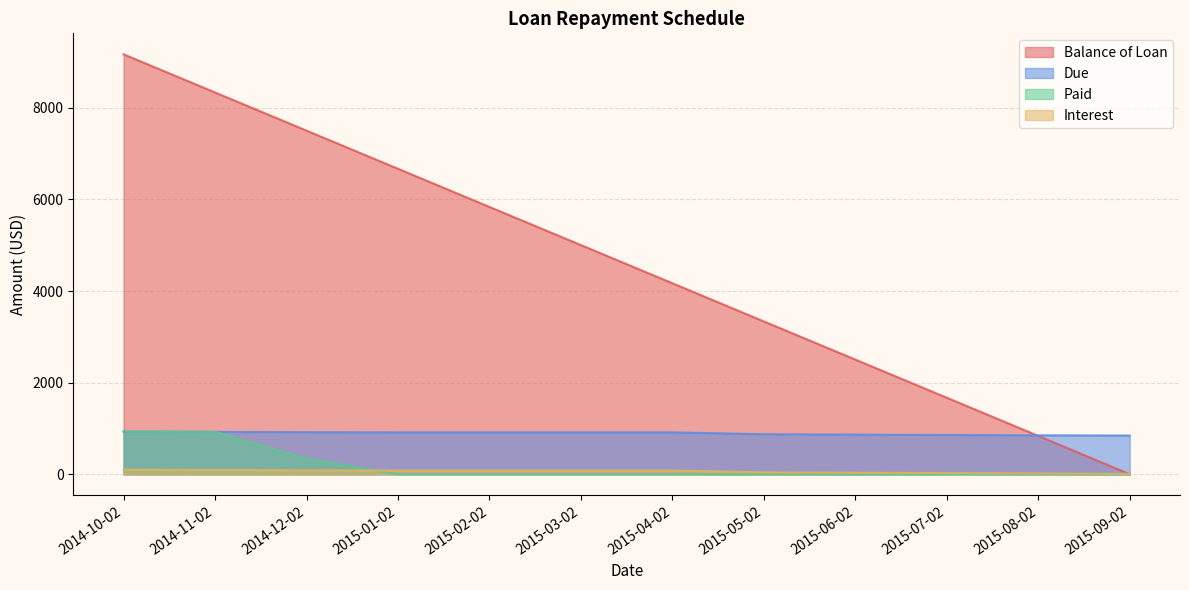

Which series has the largest total across all categories?

Balance of Loan